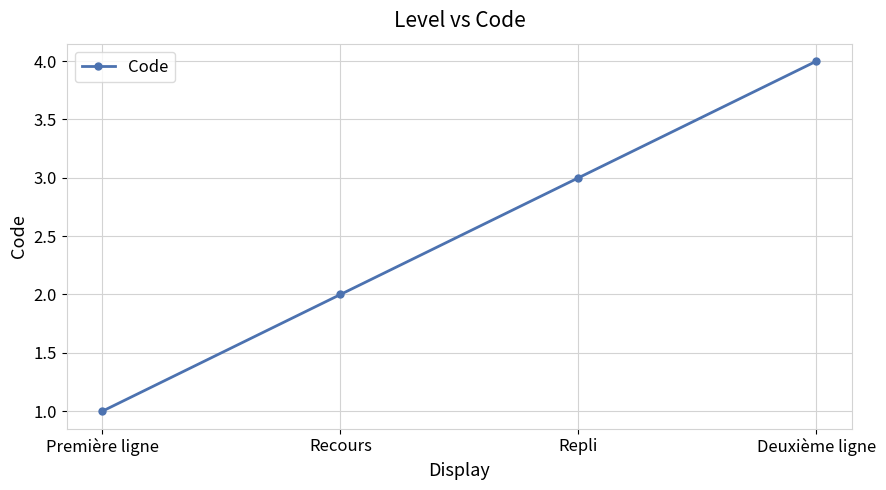

What position from the left is Deuxième ligne?

4